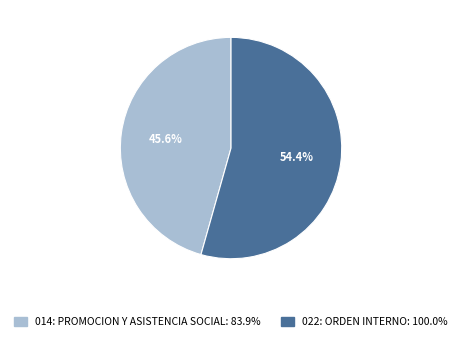

What percentage is the 014: PROMOCION Y ASISTENCIA SOCIAL slice, to the nearest percent?

46%